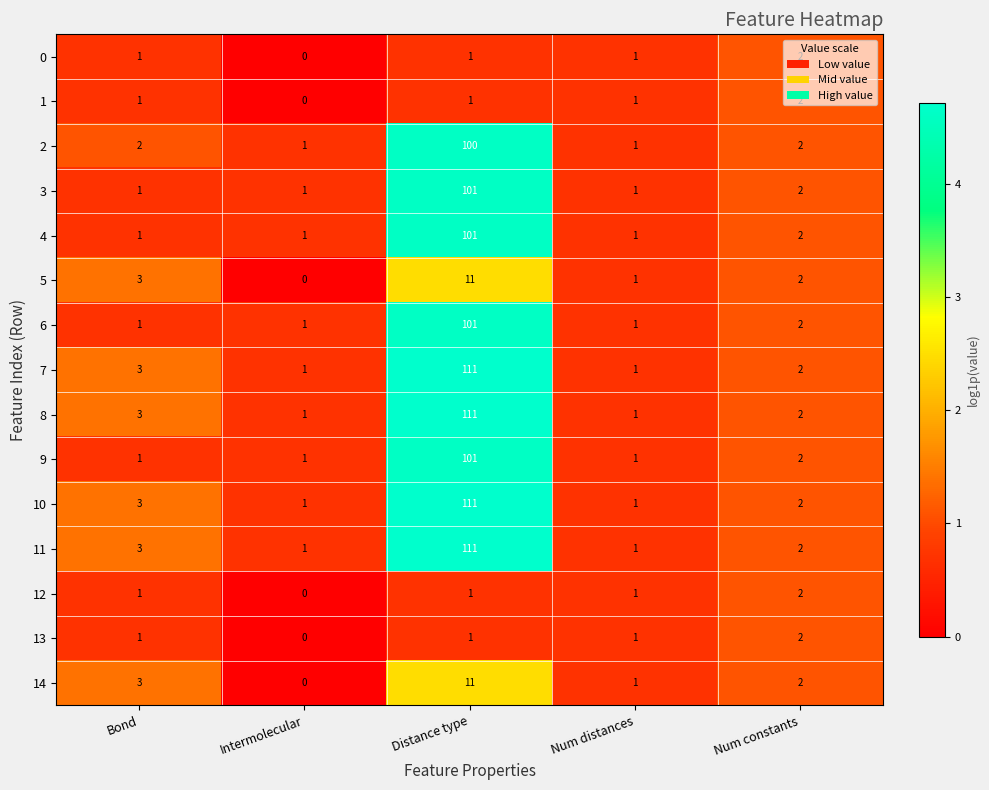

How many series are shown in this chart?

15